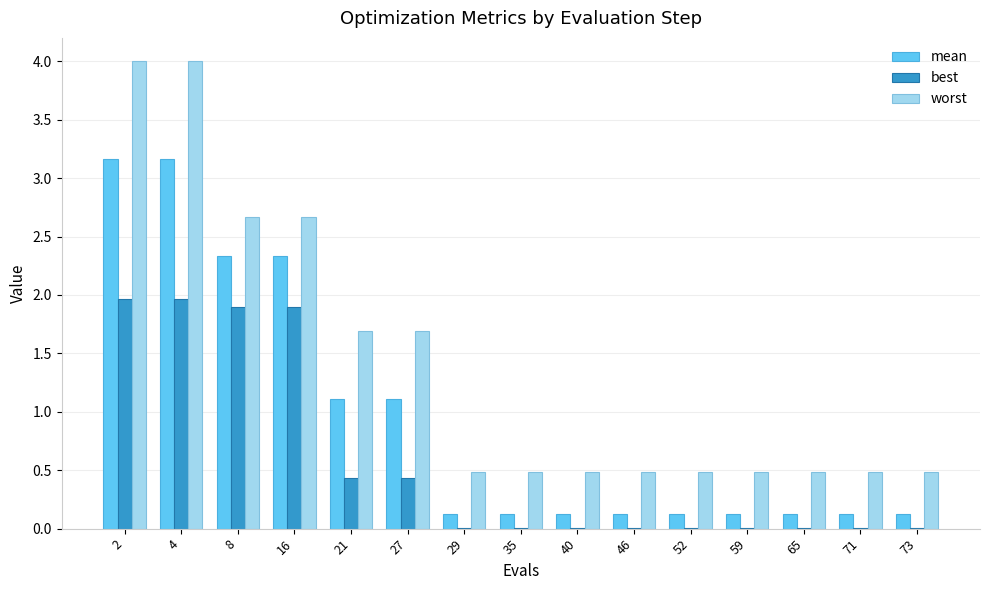

How many distinct data groups are displayed?

3